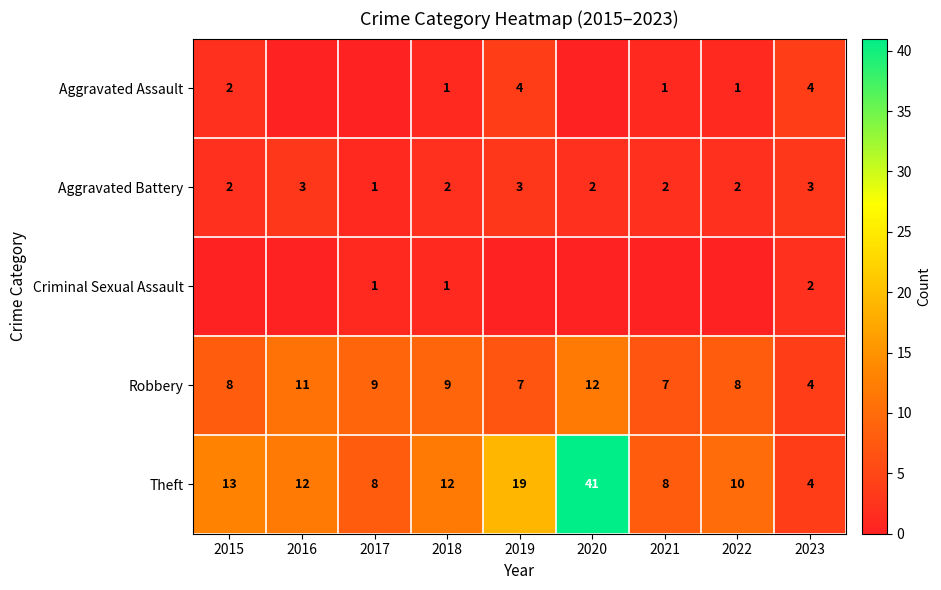

What value does the Theft series have at 2018, to the nearest 10?

10